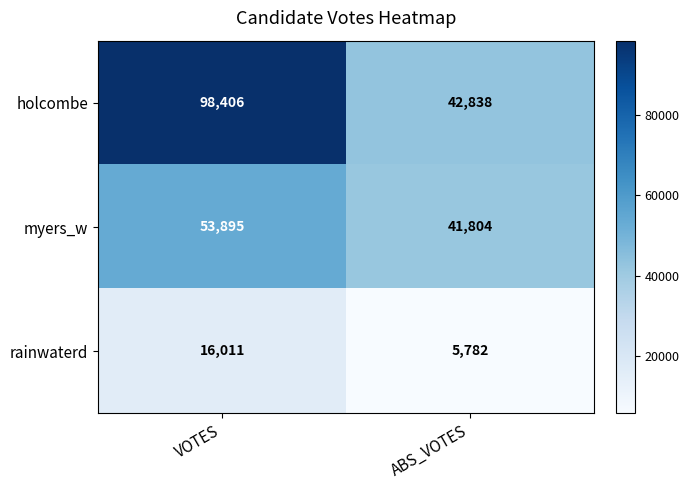

What is the average value of the myers_w series?

47850